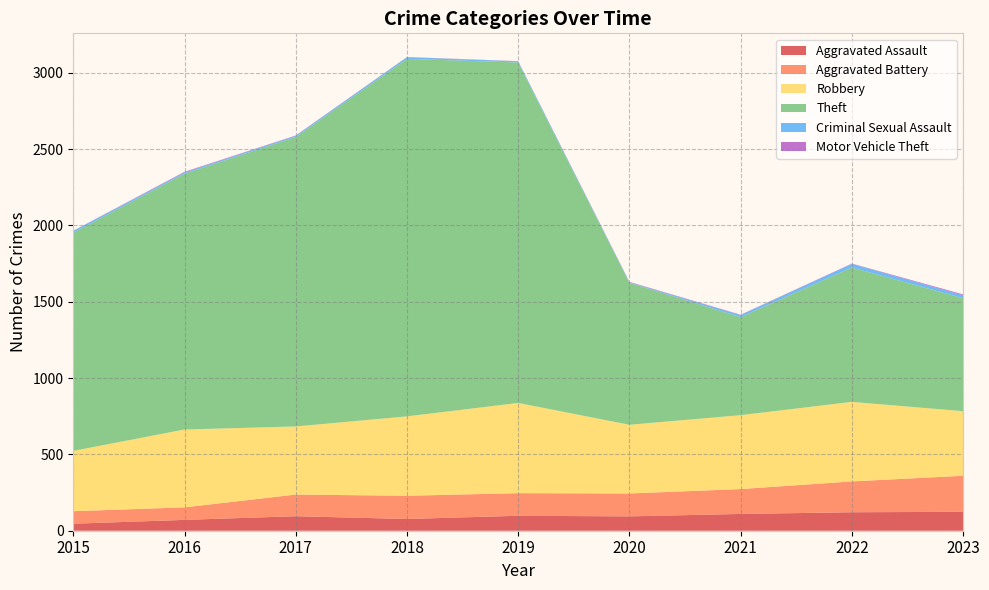

Reading left to right, list all the values displayed in this chart.

Aggravated Assault: 2015=46	2016=71	2017=95	2018=77	2019=98	2020=94	2021=110	2022=121	2023=124
Aggravated Battery: 2015=82	2016=82	2017=142	2018=152	2019=148	2020=150	2021=163	2022=202	2023=236
Robbery: 2015=395	2016=510	2017=446	2018=520	2019=591	2020=450	2021=484	2022=521	2023=423
Theft: 2015=1429	2016=1676	2017=1896	2018=2342	2019=2230	2020=930	2021=642	2022=880	2023=740
Criminal Sexual Assault: 2015=12	2016=8	2017=8	2018=11	2019=8	2020=3	2021=14	2022=24	2023=19
Motor Vehicle Theft: 2015=1	2016=4	2017=2	2018=1	2019=1	2020=3	2021=2	2022=2	2023=6